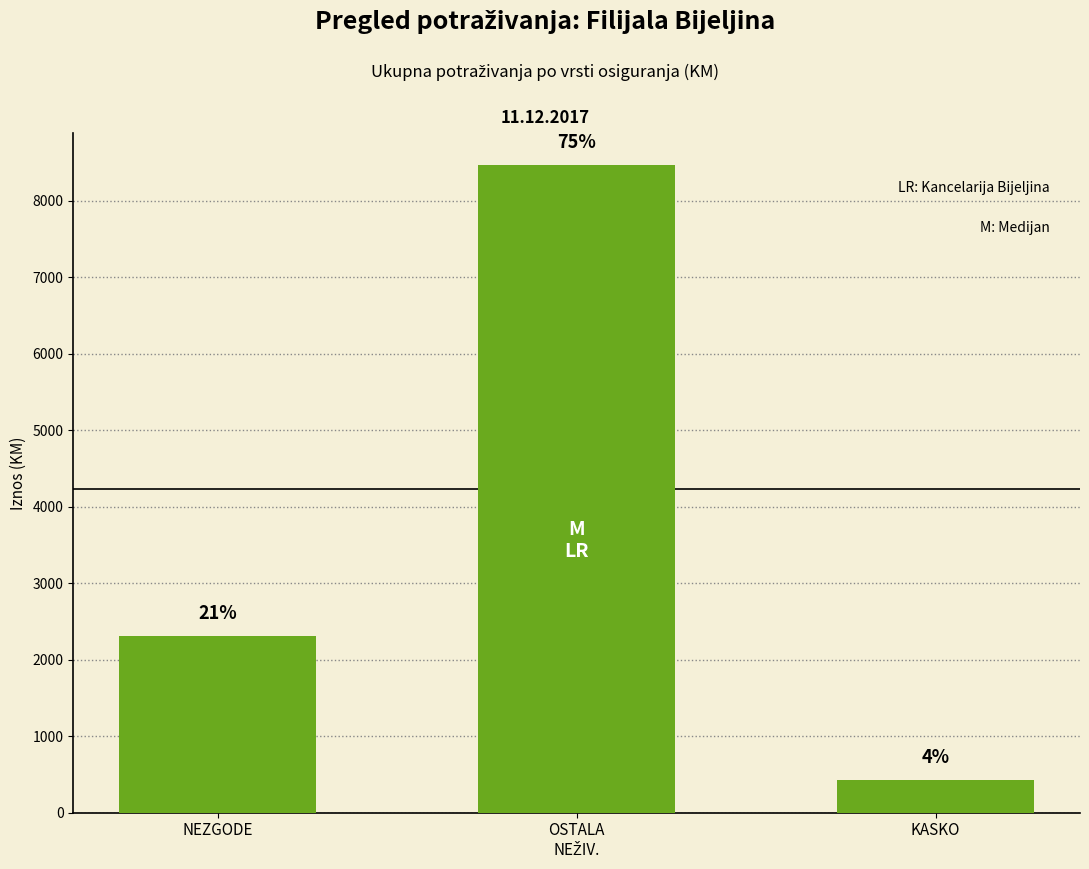

List the labels in order of value, largest first.

OSTALA
NEŽIV., NEZGODE, KASKO